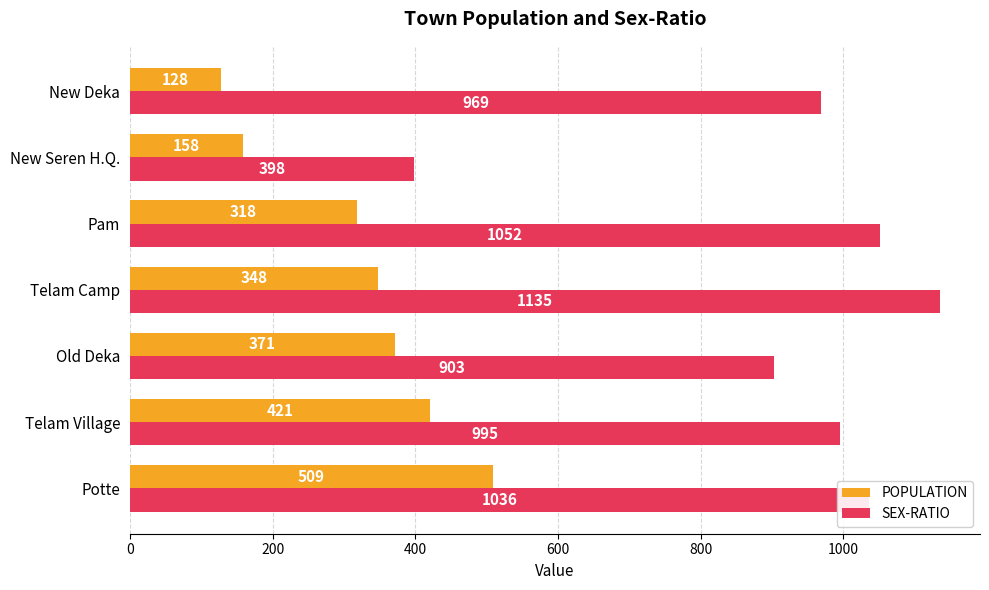

What is the total value across all series at Telam Village?

1416